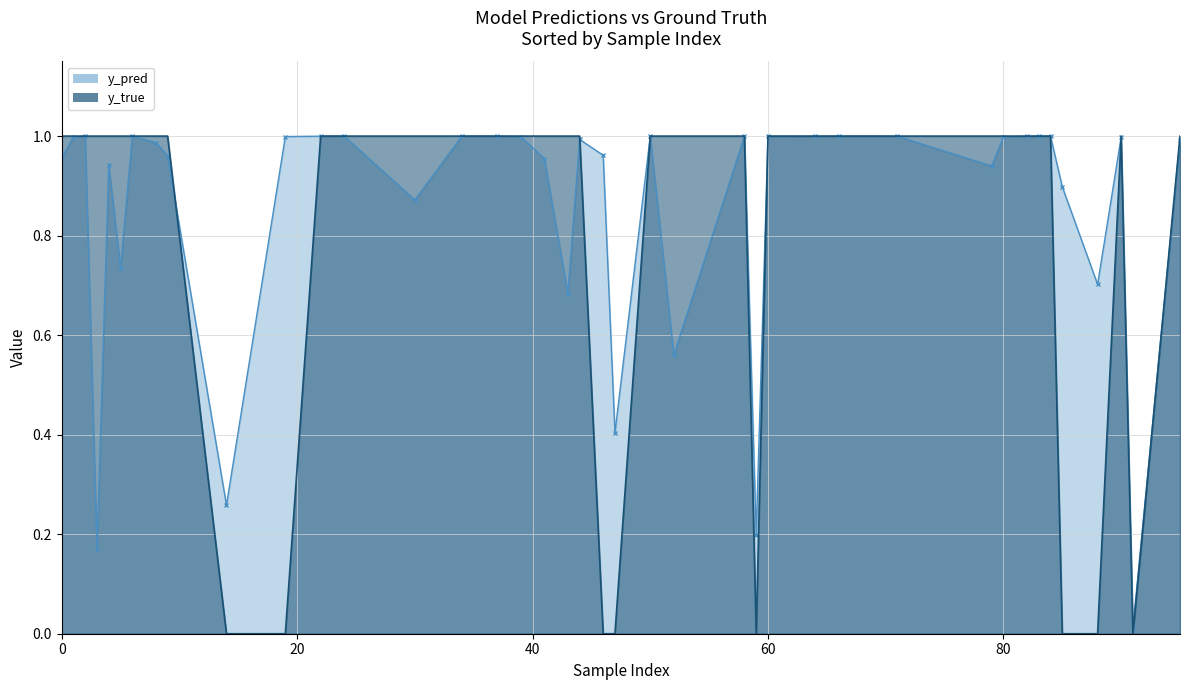

At which label does y_true reach its minimum?

14